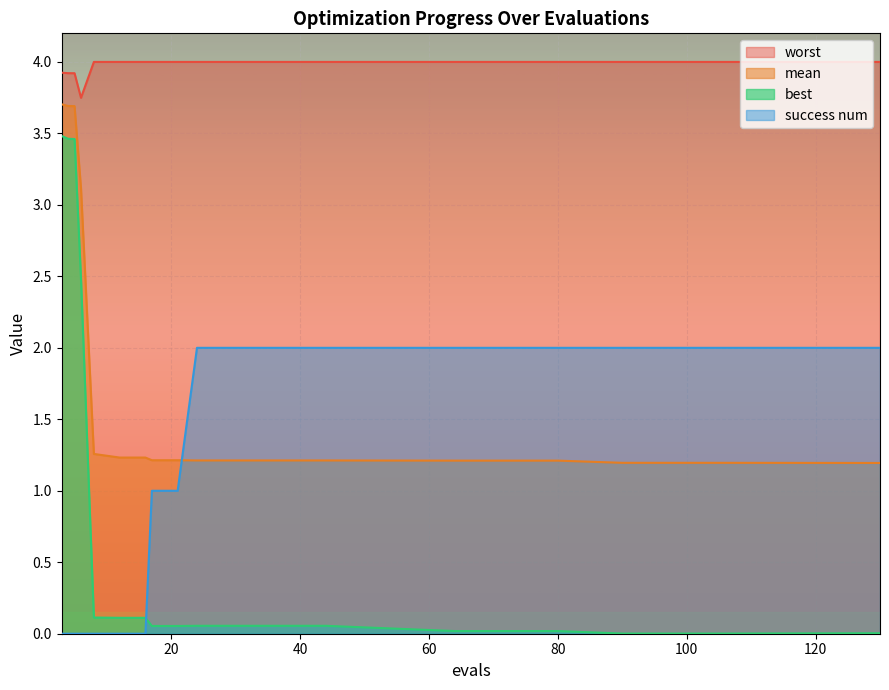

Reading right to left, list all the values displayed in this chart.

mean: 130=1.2	106=1.2	90=1.2	80=1.2	64=1.2	44=1.2	40=1.2	36=1.2	32=1.2	28=1.2	24=1.2	21=1.2	17=1.2	16=1.2	12=1.2	8=1.3	6=3.1	5=3.7	4=3.7	3=3.7
best: 130=0.0	106=0.0	90=0.0	80=0.0	64=0.0	44=0.1	40=0.1	36=0.1	32=0.1	28=0.1	24=0.1	21=0.1	17=0.1	16=0.1	12=0.1	8=0.1	6=2.5	5=3.5	4=3.5	3=3.5
worst: 130=4.0	106=4.0	90=4.0	80=4.0	64=4.0	44=4.0	40=4.0	36=4.0	32=4.0	28=4.0	24=4.0	21=4.0	17=4.0	16=4.0	12=4.0	8=4.0	6=3.7	5=3.9	4=3.9	3=3.9
success num: 130=2.0	106=2.0	90=2.0	80=2.0	64=2.0	44=2.0	40=2.0	36=2.0	32=2.0	28=2.0	24=2.0	21=1.0	17=1.0	16=0.0	12=0.0	8=0.0	6=0.0	5=0.0	4=0.0	3=0.0